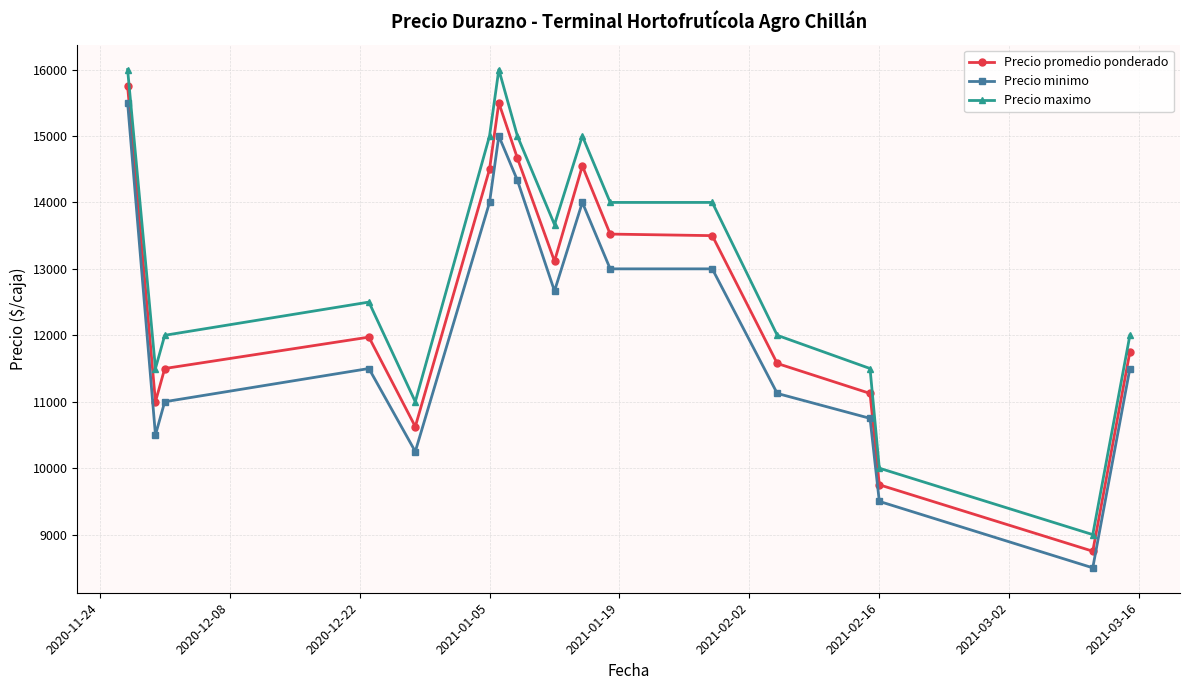

Which series has the largest total across all categories?

Precio maximo